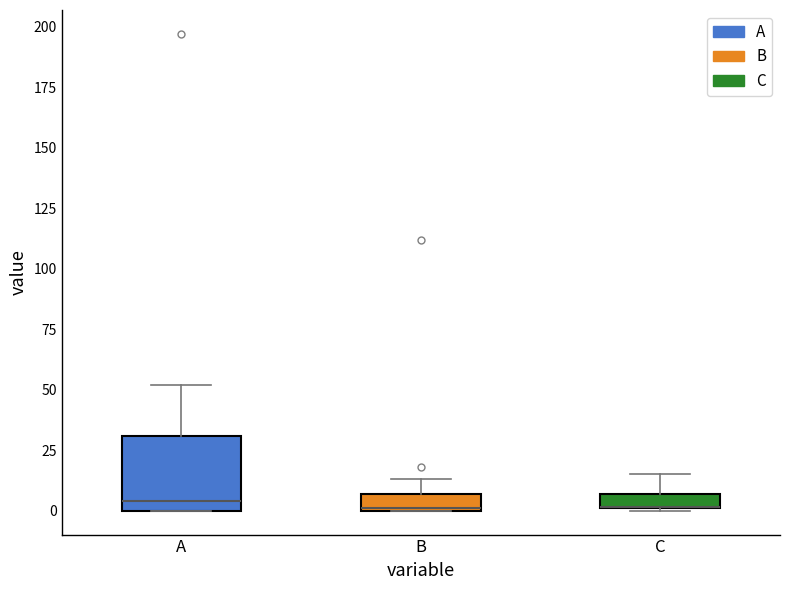

Which box is the tallest, from its lower edge to its upper edge?

A